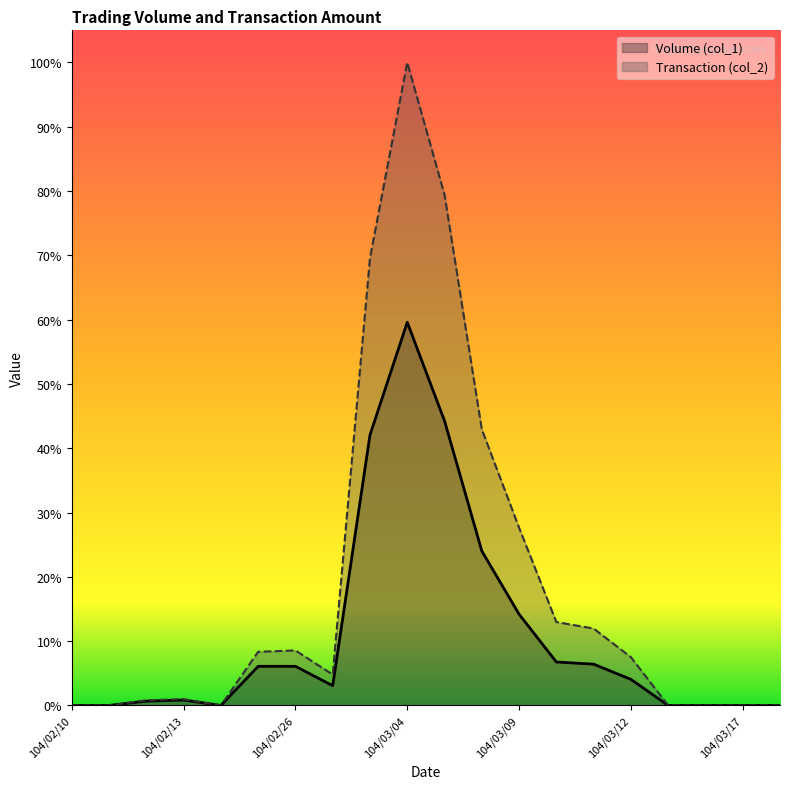

Between 104/02/10 and 104/03/13, which series saw the biggest shift?

Volume (col_1)